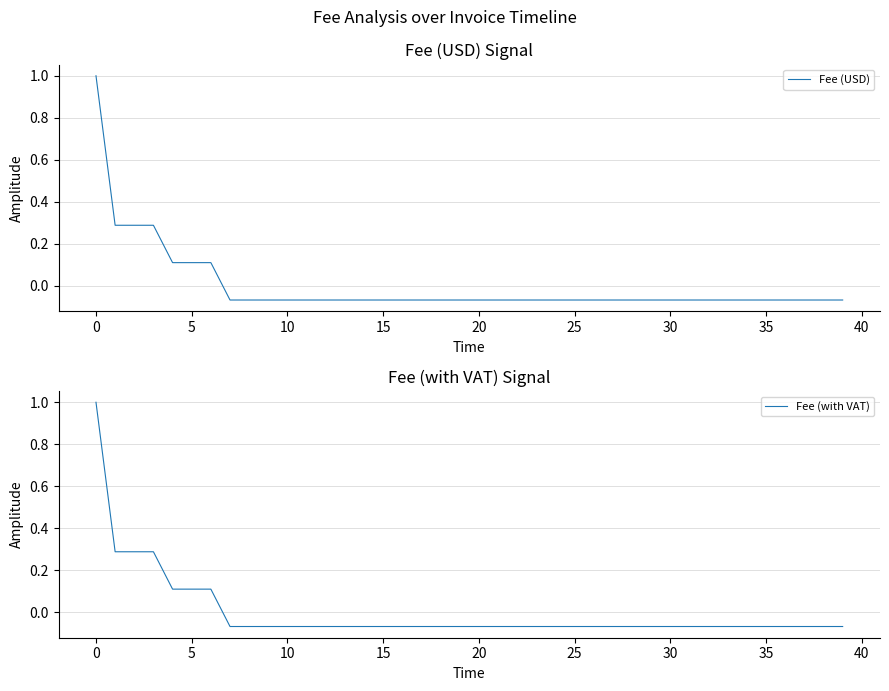

The Fee (USD) series shows 1.0 at 0. True or false?

True